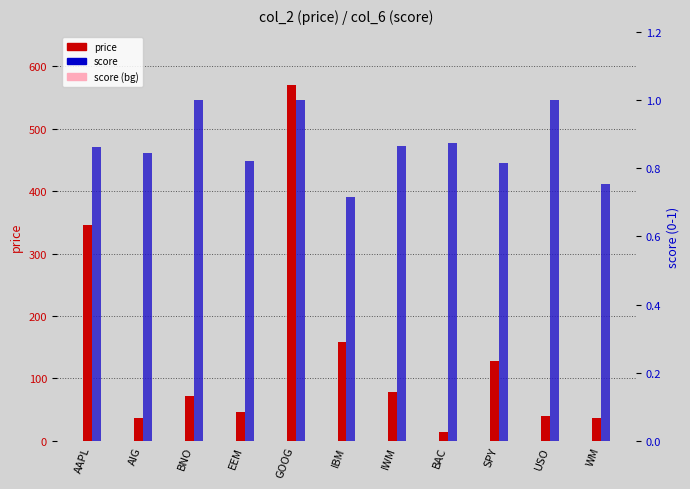

What is the maximum value shown in the chart?

569.6